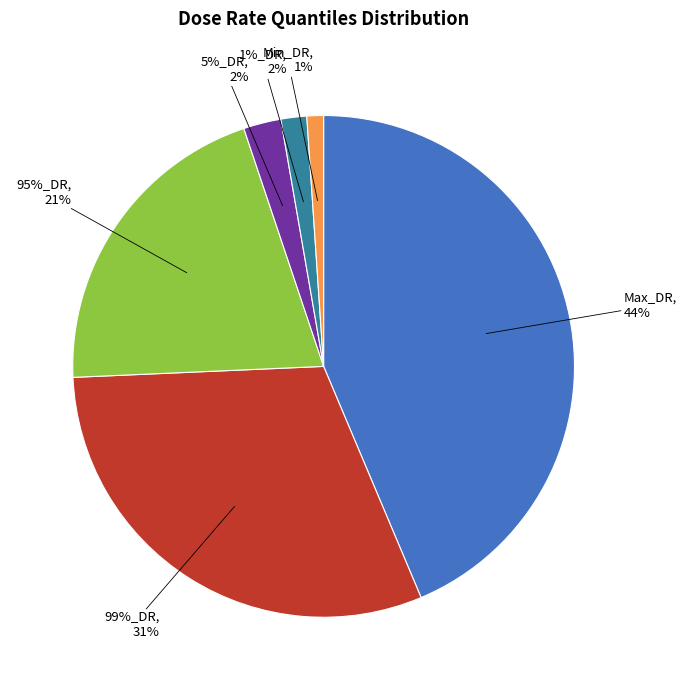

Combined, what portion of the pie is Max_DR and 95%_DR?

64.2%